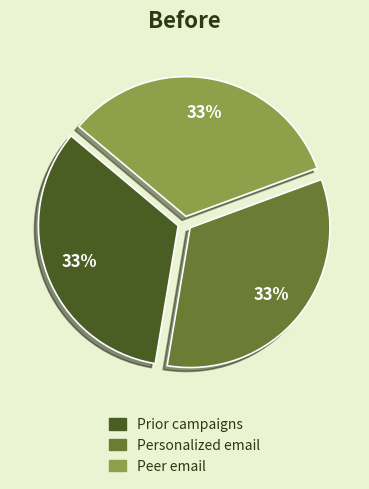

To the nearest percent, what is the combined percentage of Personalized email and Peer email?

67%